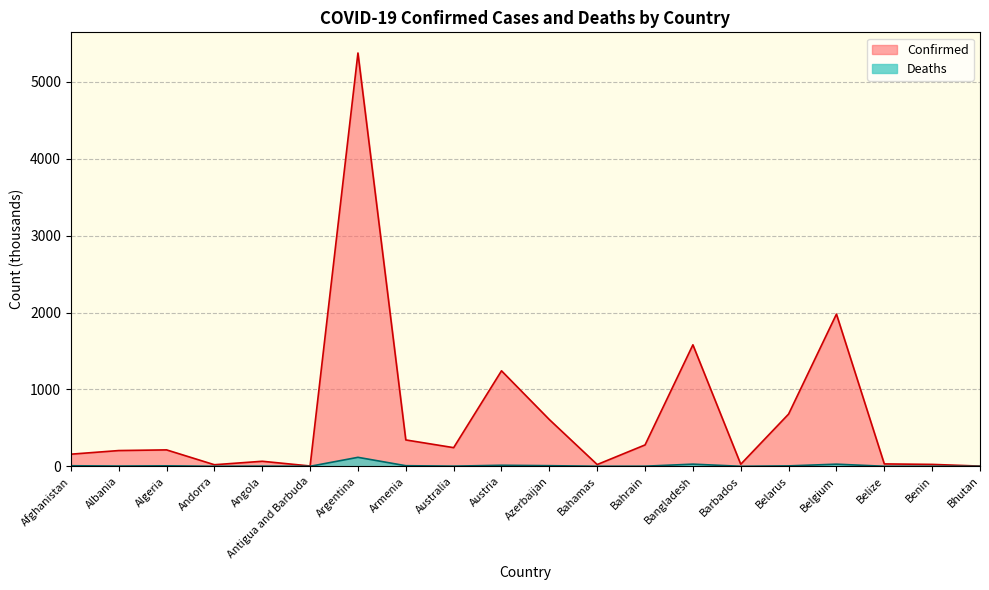

Does the chart display data point markers on the line(s)?

No